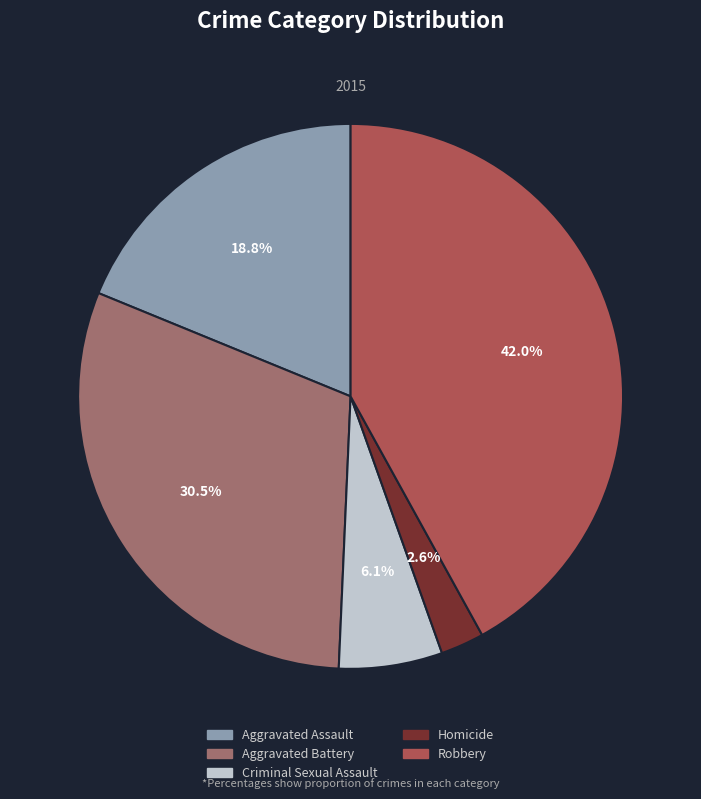

How many slices are in this pie chart?

5